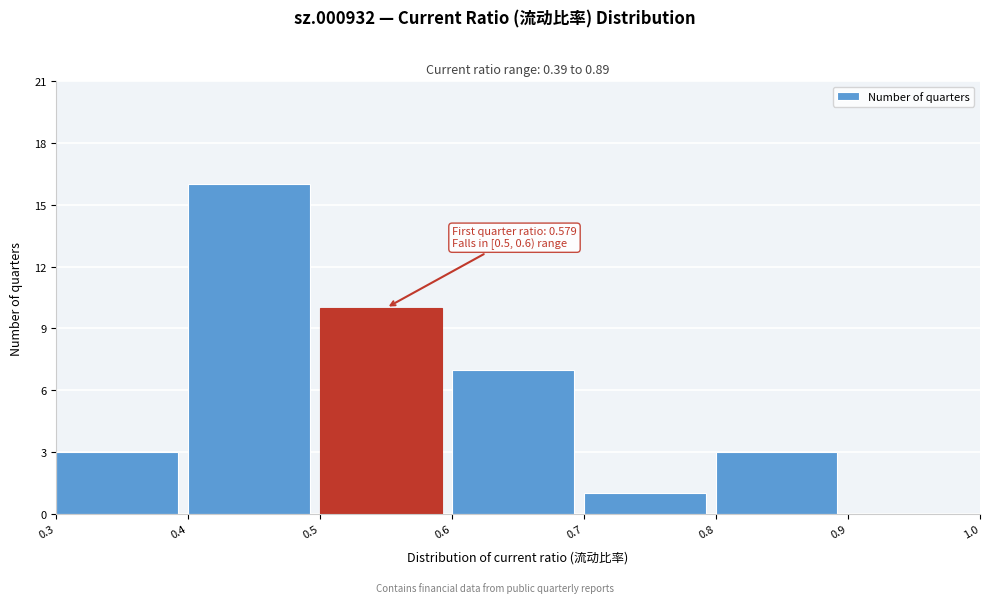

Which range on the x-axis has the tallest bar?

0.4 to 0.5